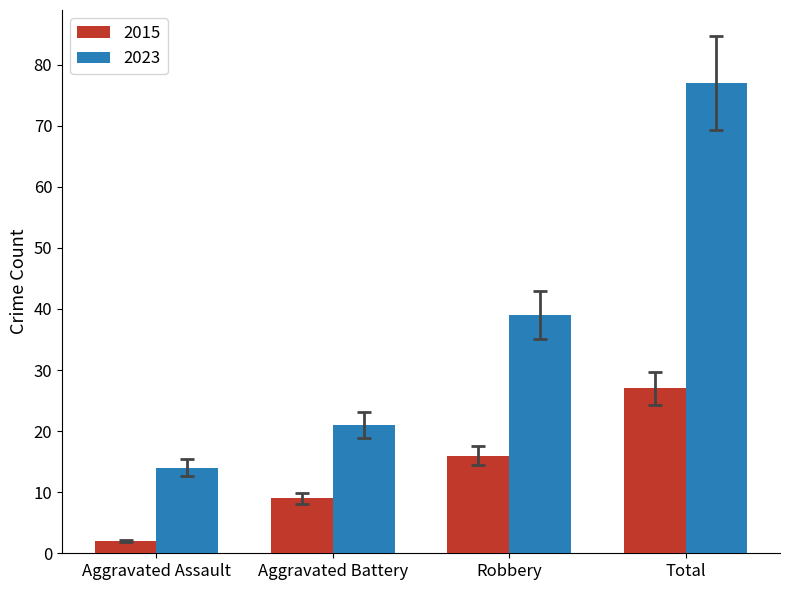

Does the chart contain stacked bars?

No